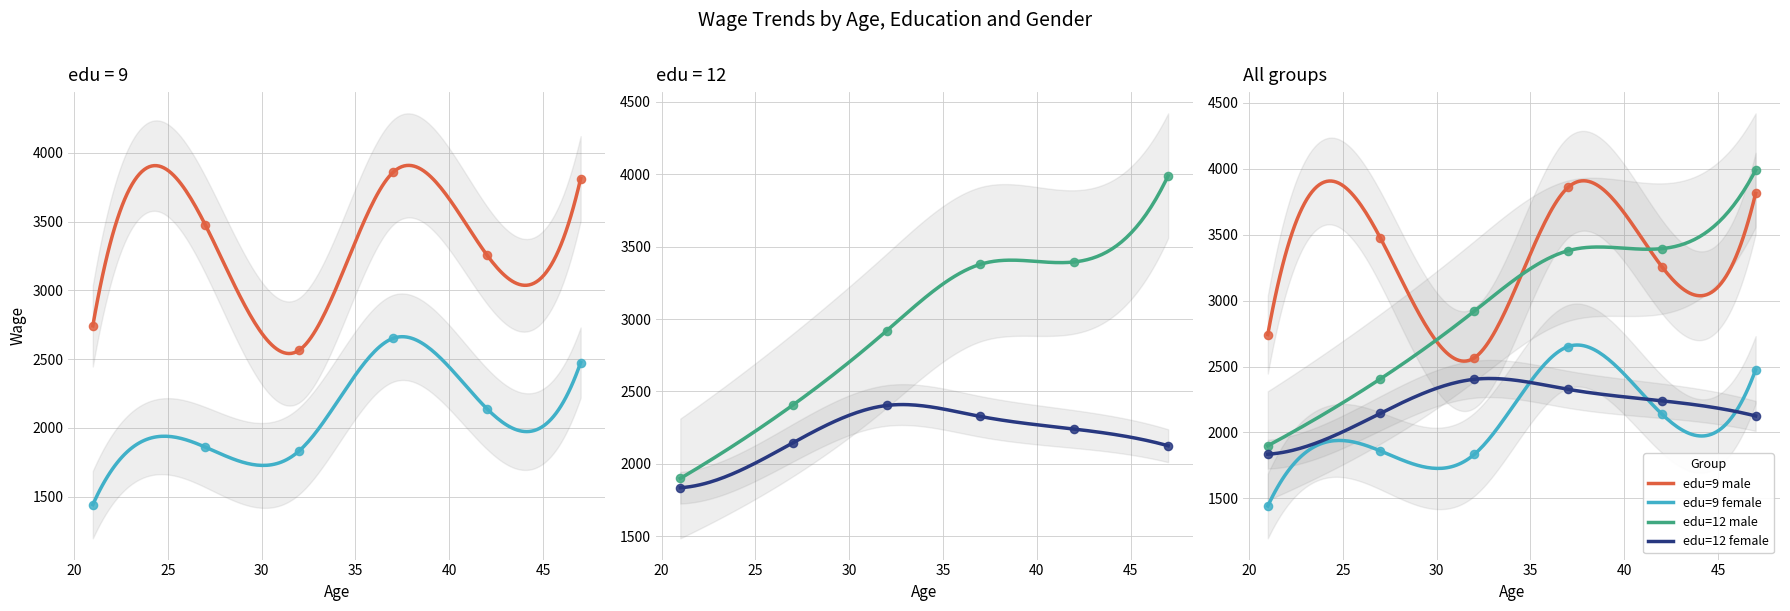

Is the value of edu=9 male at ~42 greater than the value of edu=12 male at ~32?

Yes